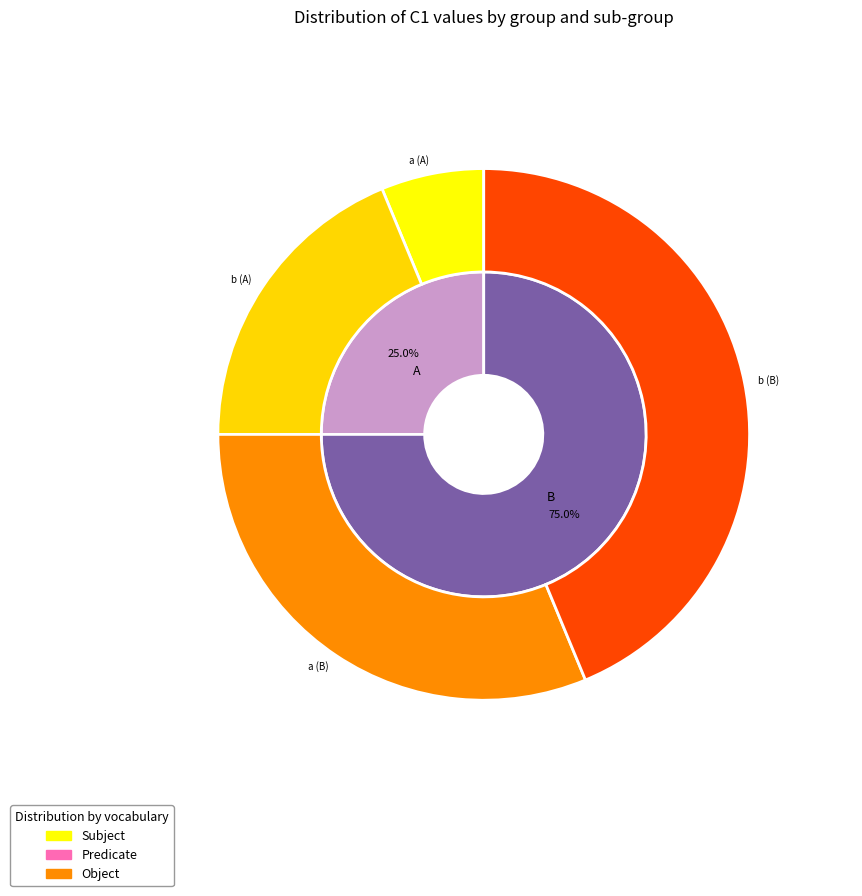

Does A represent more than half of the total?

No